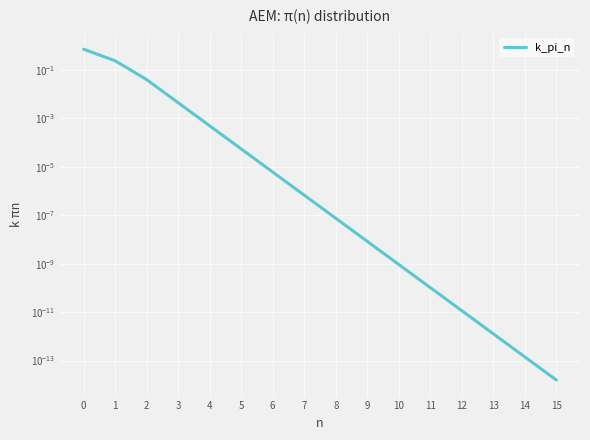

How many data points does each series have?

16